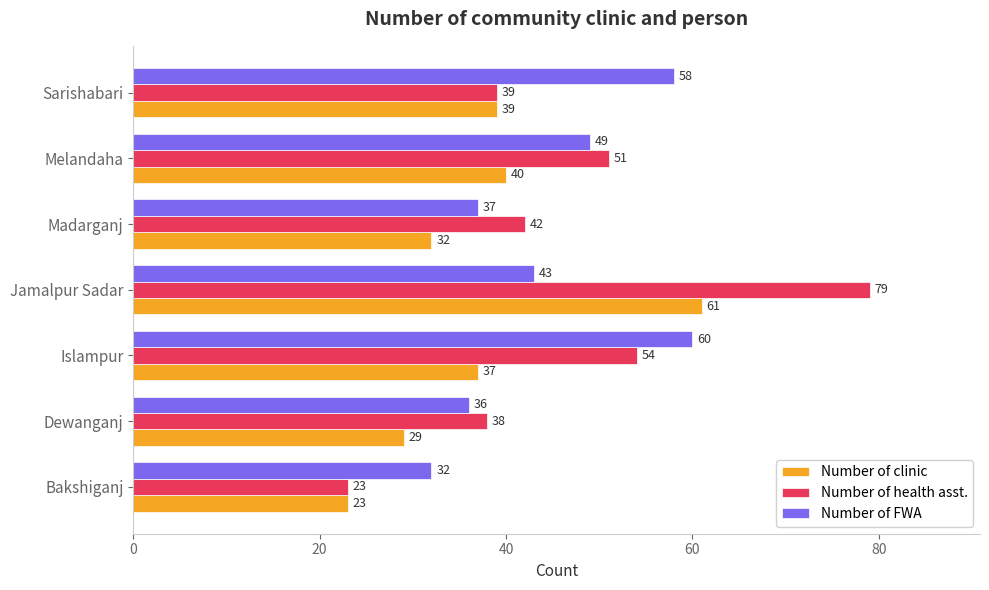

Which series has the largest range (max minus min)?

Number of health asst.